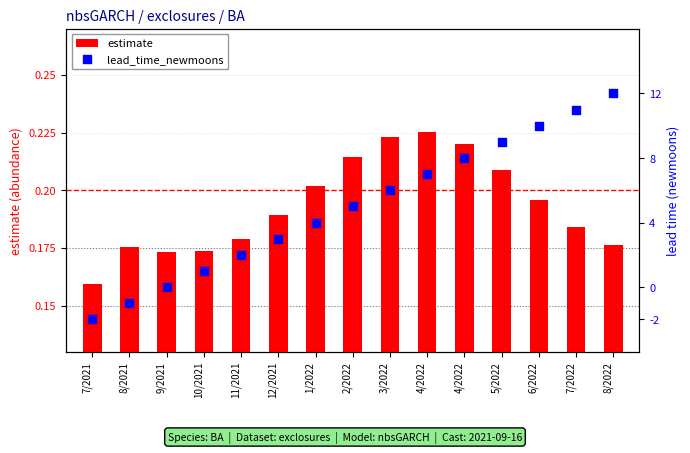

At which category is the sum across all series the highest?

8/2022